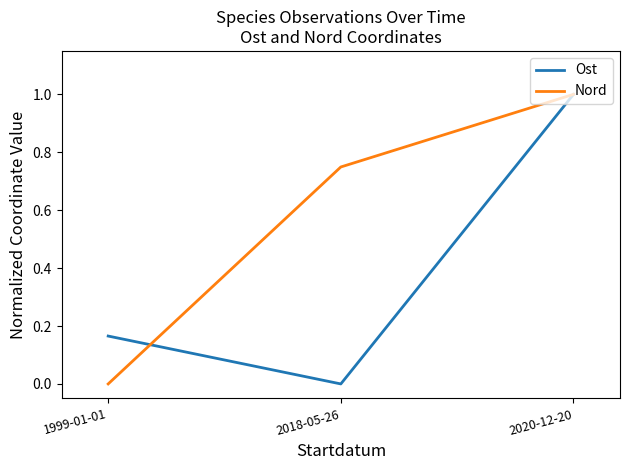

What is the total value across all series at 2020-12-20?

2.0